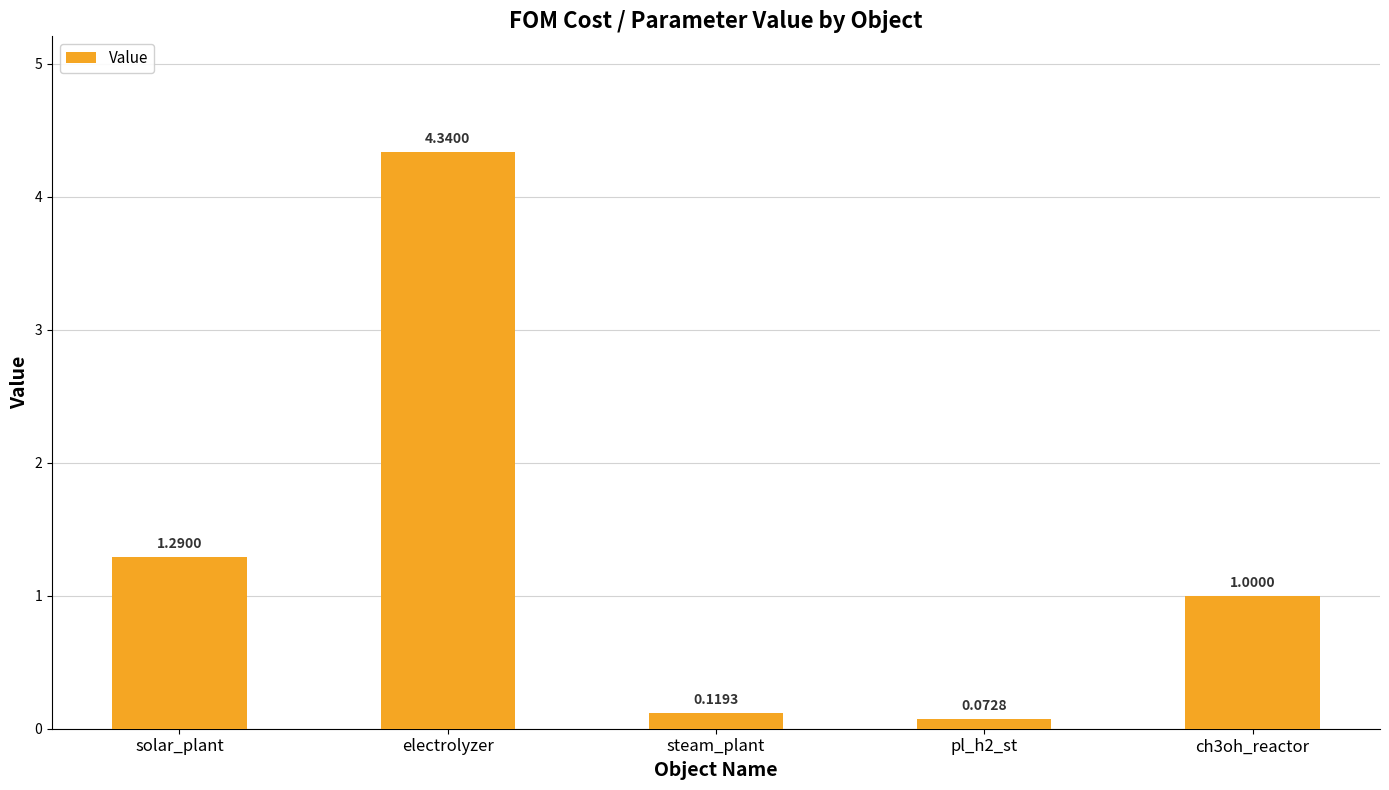

Rank the categories by value from highest to lowest.

electrolyzer, solar_plant, ch3oh_reactor, steam_plant, pl_h2_st